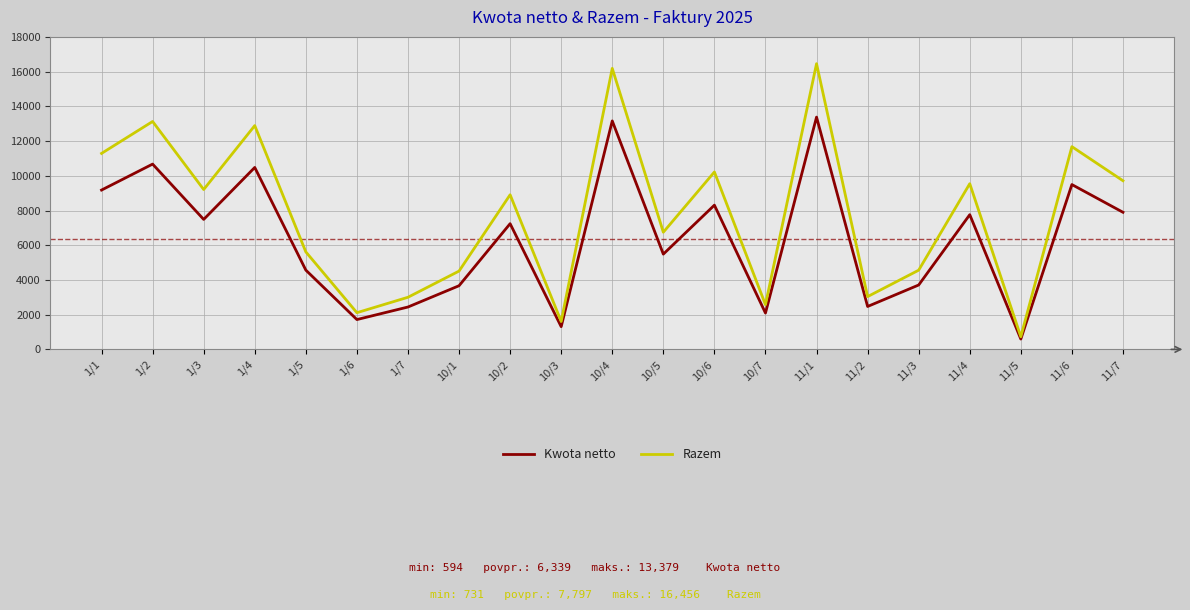

At which category does Razem reach its first local peak?

1/2